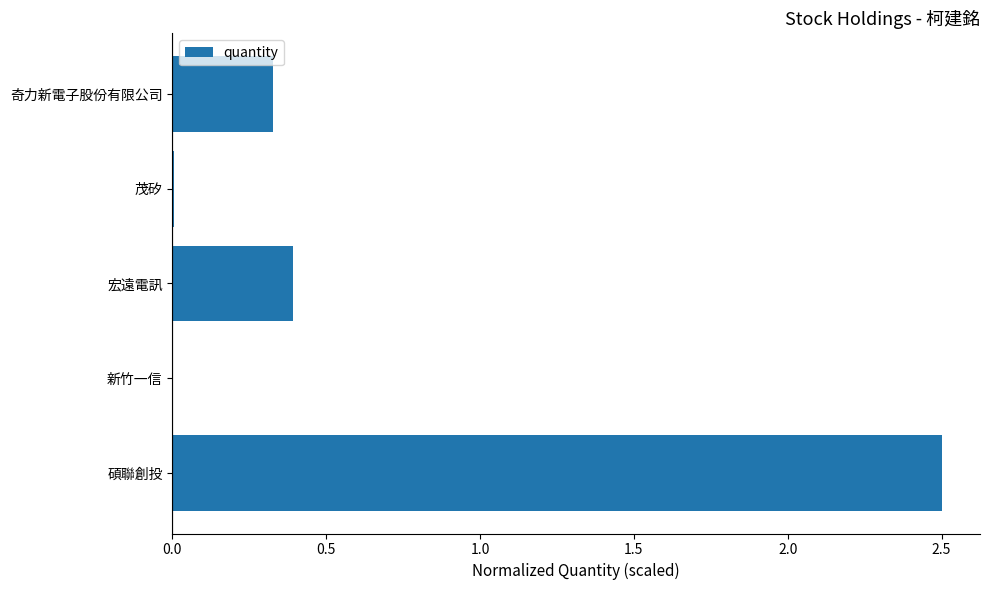

The value at 宏遠電訊 is 0.4. True or false?

True